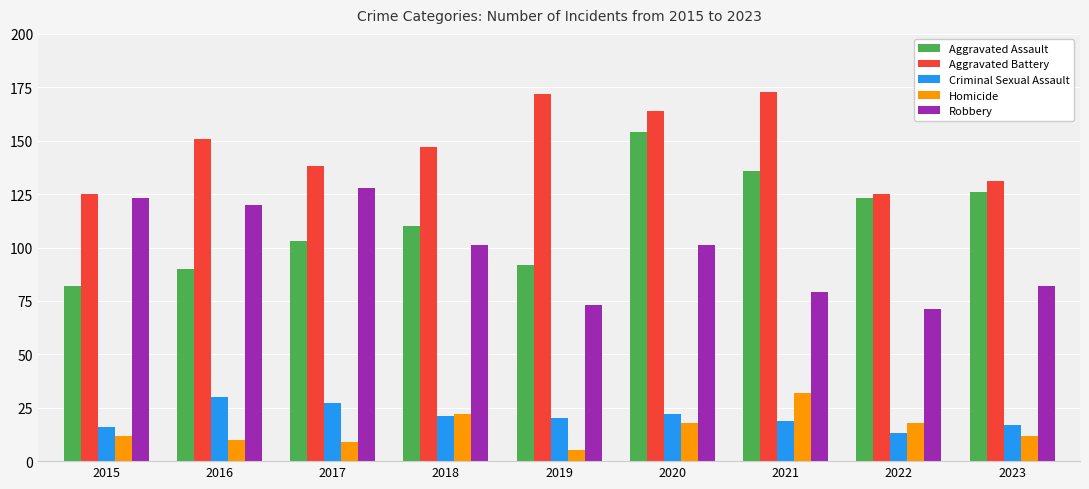

At how many categories does at least one series exceed 157?

3